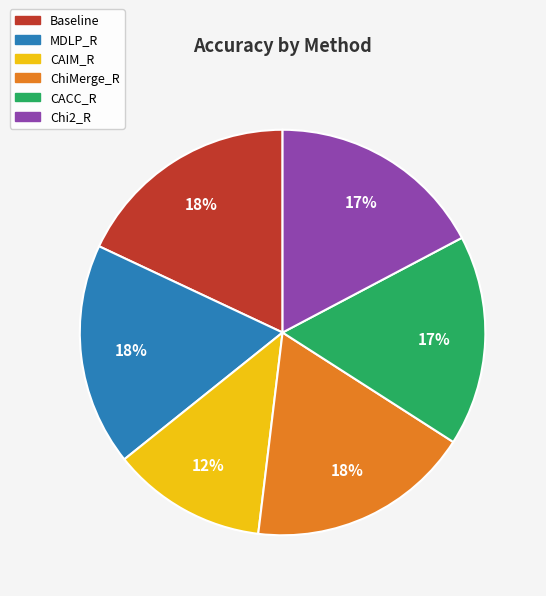

The Baseline slice represents 6% of the pie. True or false?

False